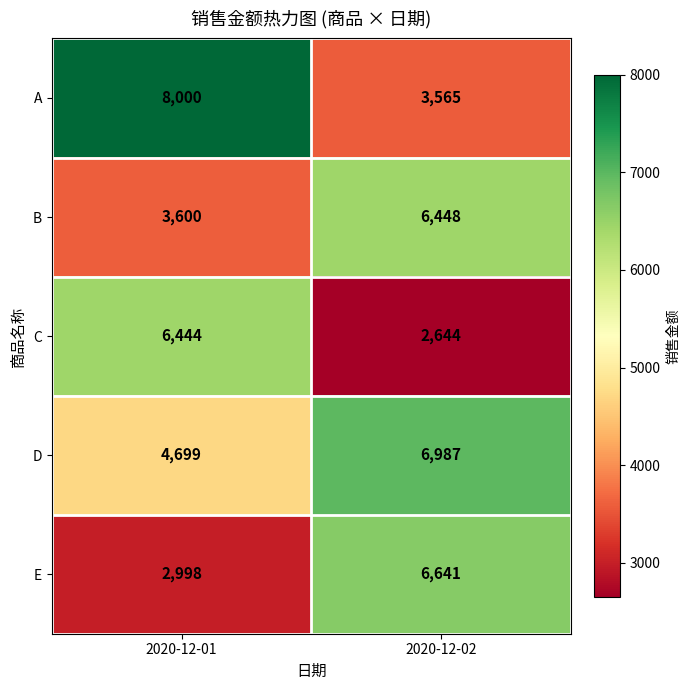

Which series has the largest total across all categories?

D